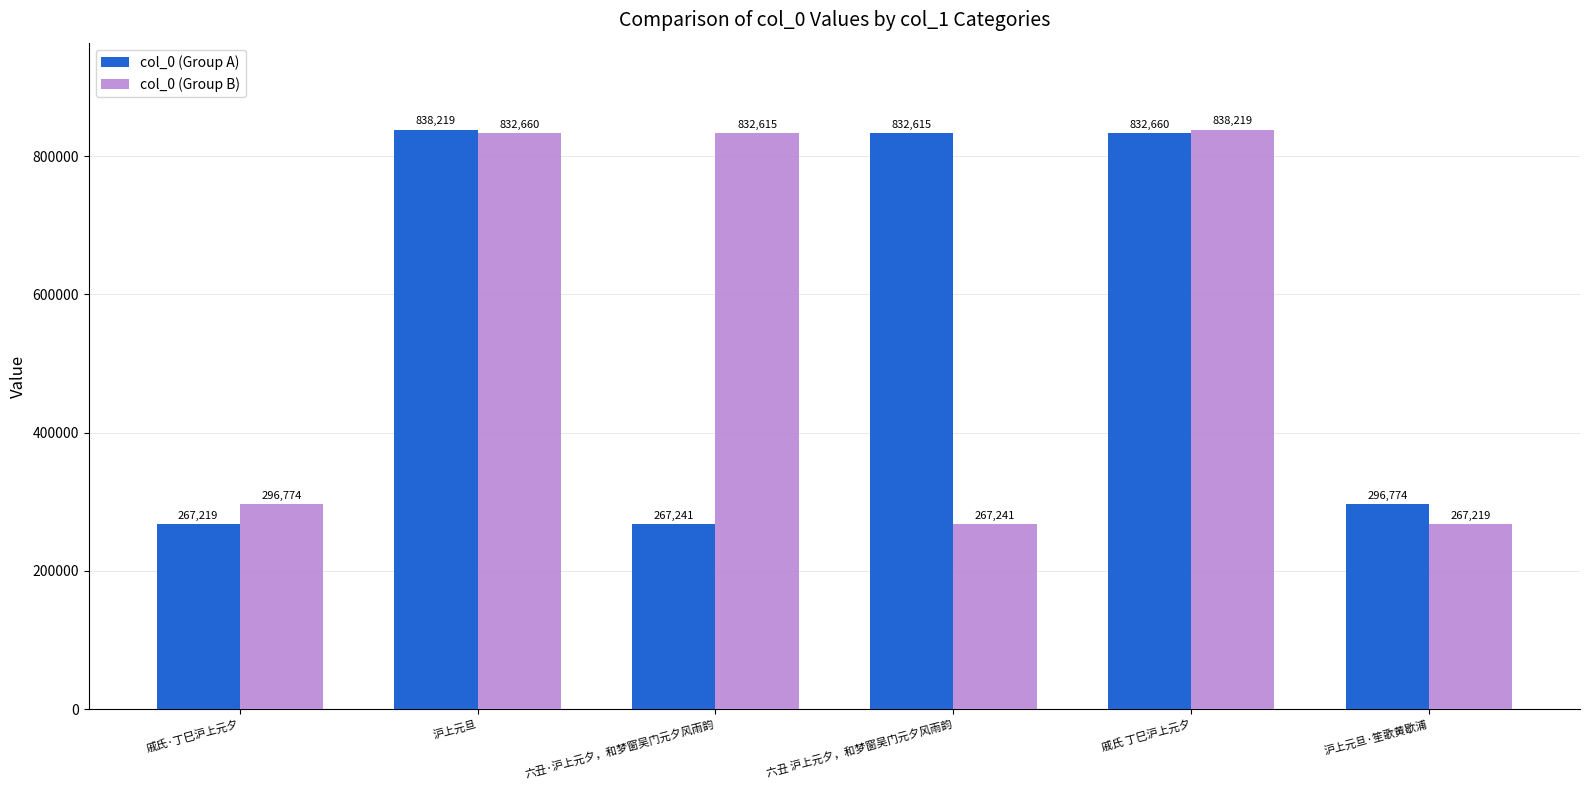

Is it true that col_0 (Group B) equals 346287 at 六丑·沪上元夕，和梦窗吴门元夕风雨韵?

False